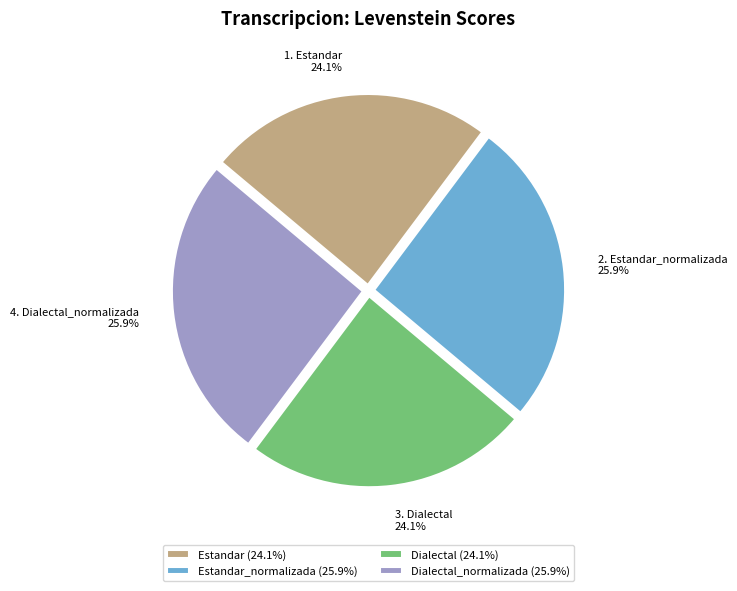

Rank the categories by value from highest to lowest.

Estandar_normalizada, Dialectal_normalizada, Estandar, Dialectal